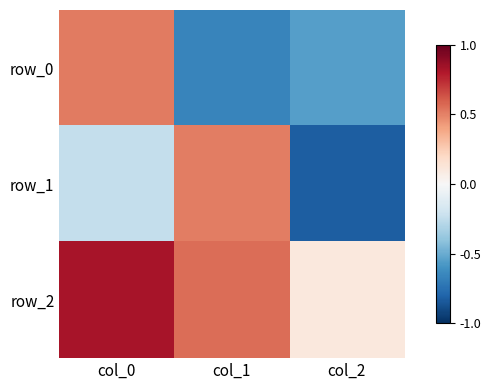

Which has a higher value, col_2 or col_0?

col_0